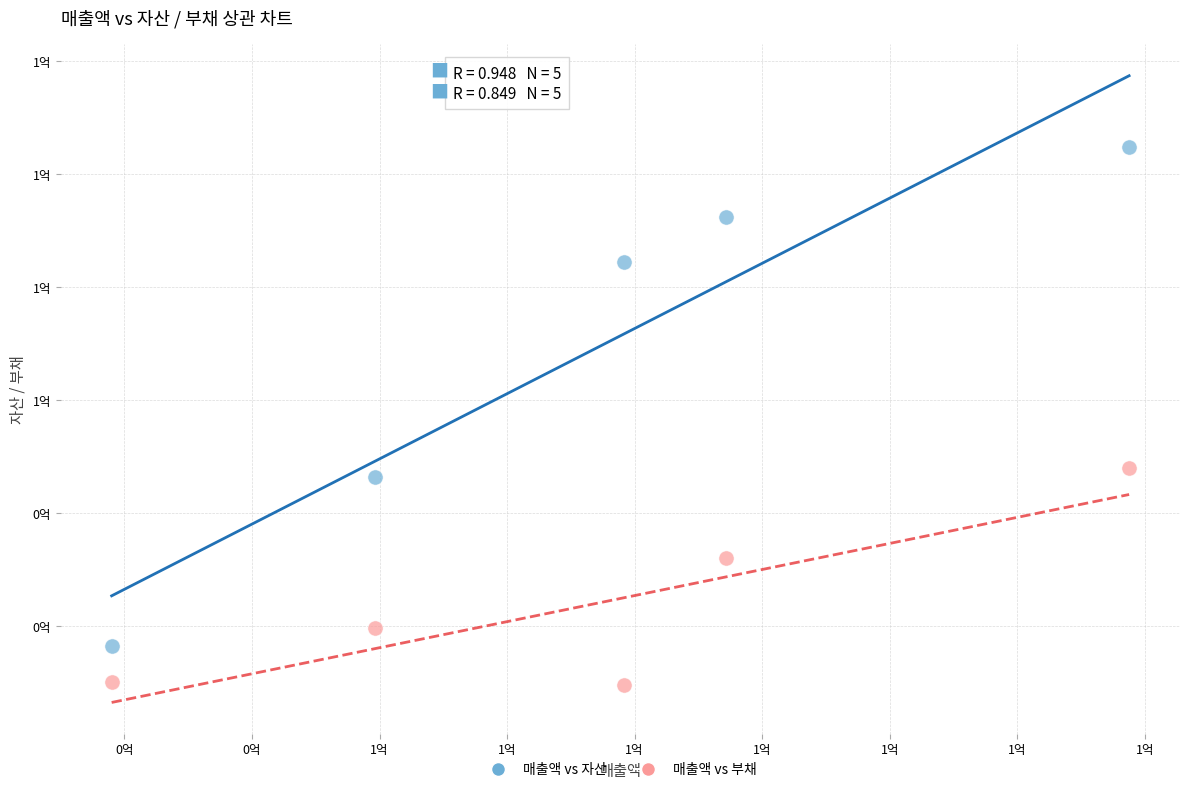

Which series contains the lowest Y value?

매출액 vs 부채